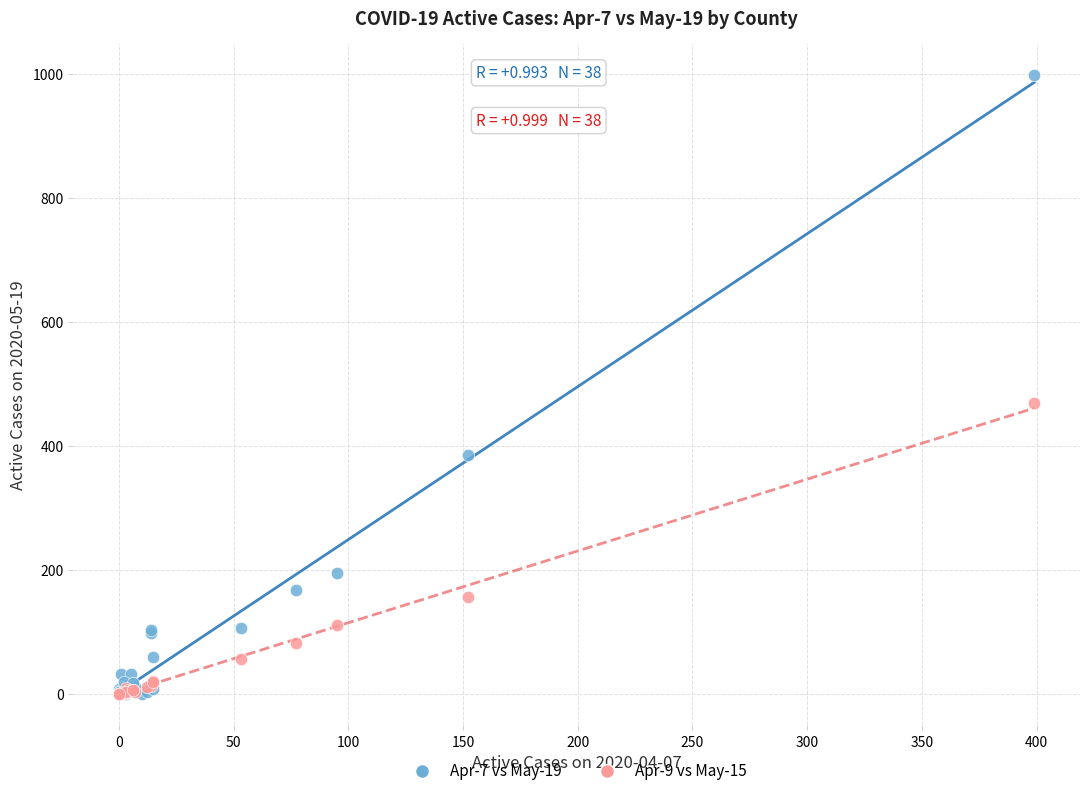

Which series contains the highest Y value?

Apr-7 vs May-19